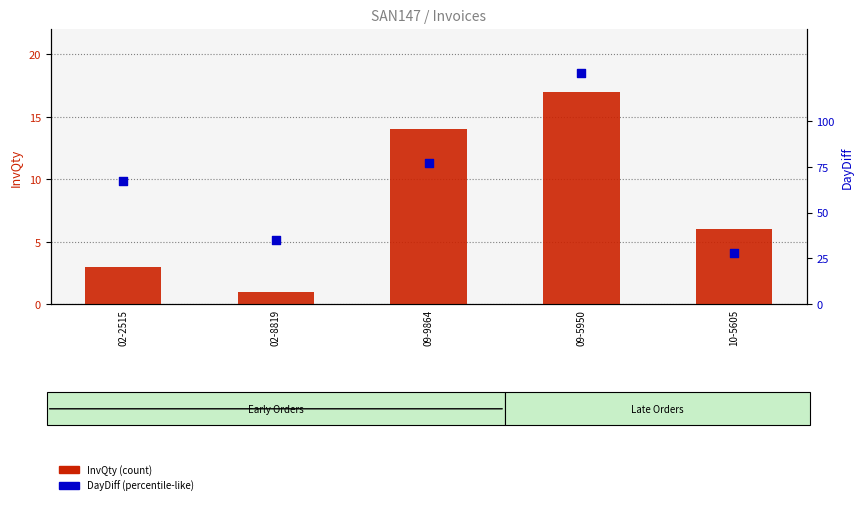

At how many categories does at least one series exceed 51?

3